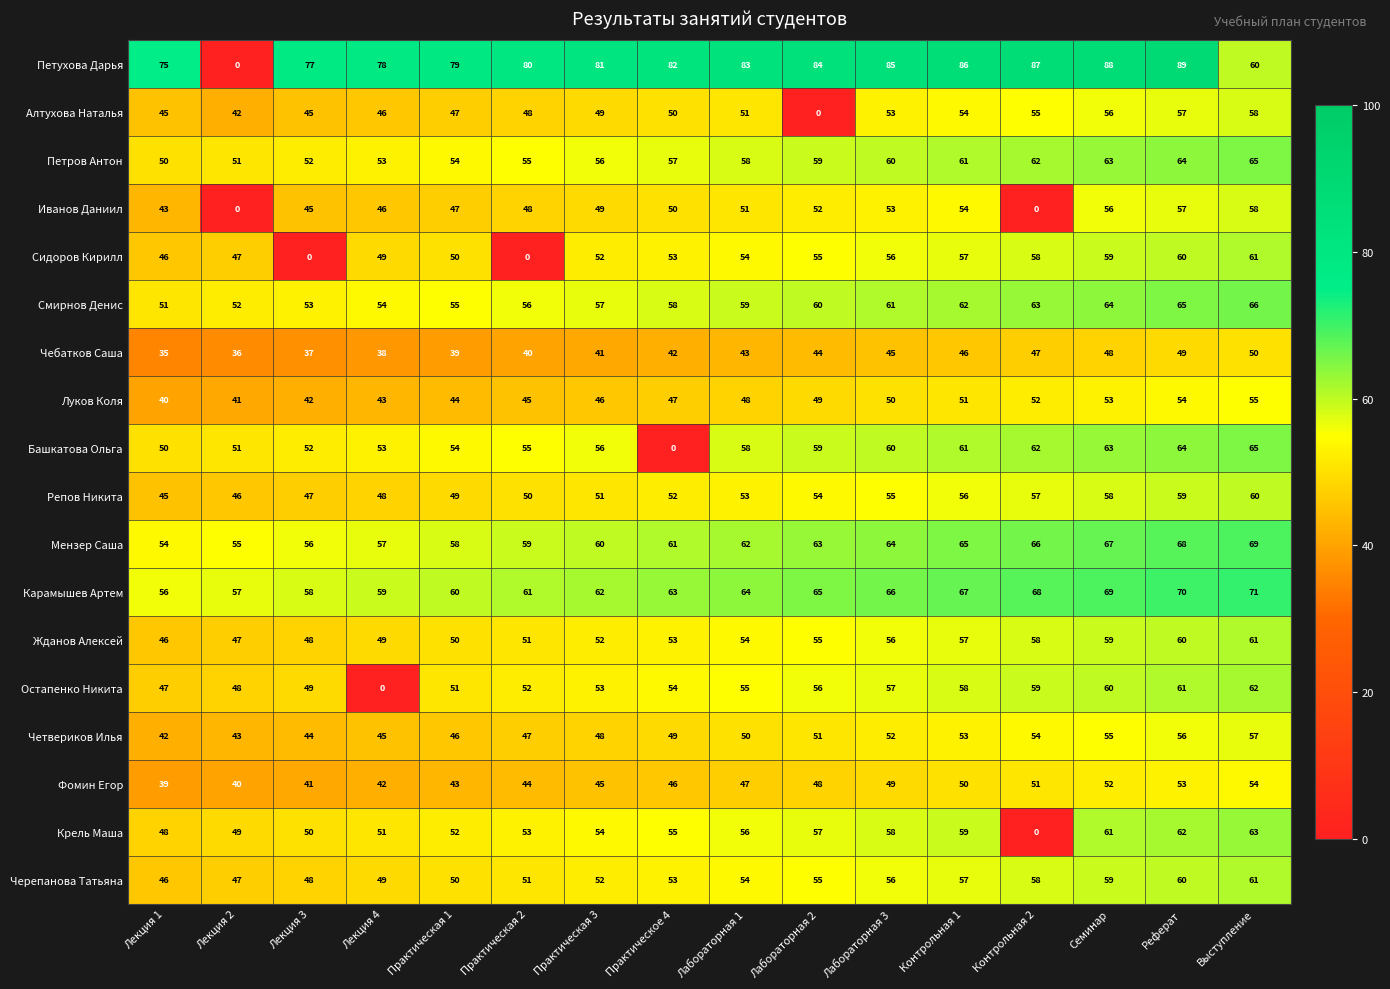

Is it true that Иванов Даниил equals 17 at Лекция 3?

False